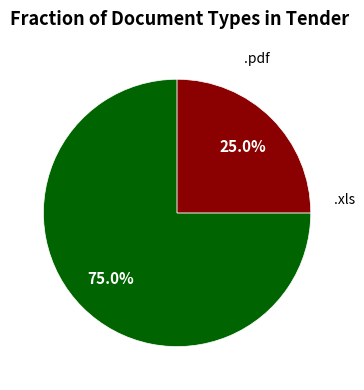

Is there a majority slice in this chart?

Yes